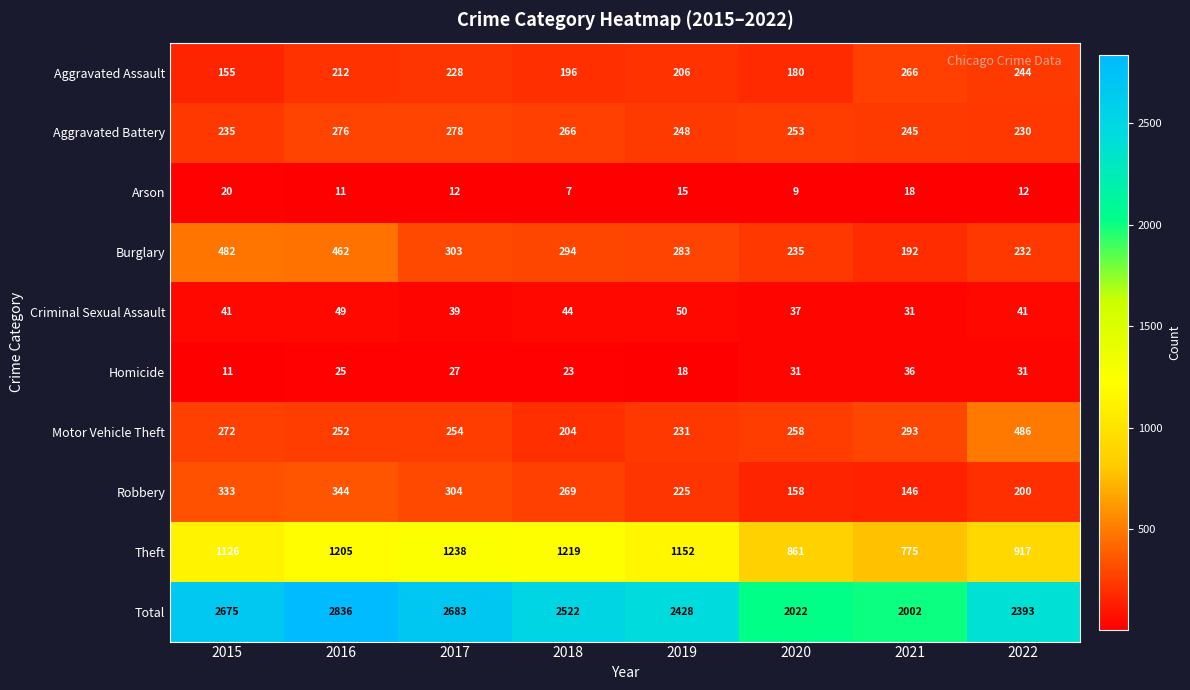

What value does the Homicide series have at 2019?

18